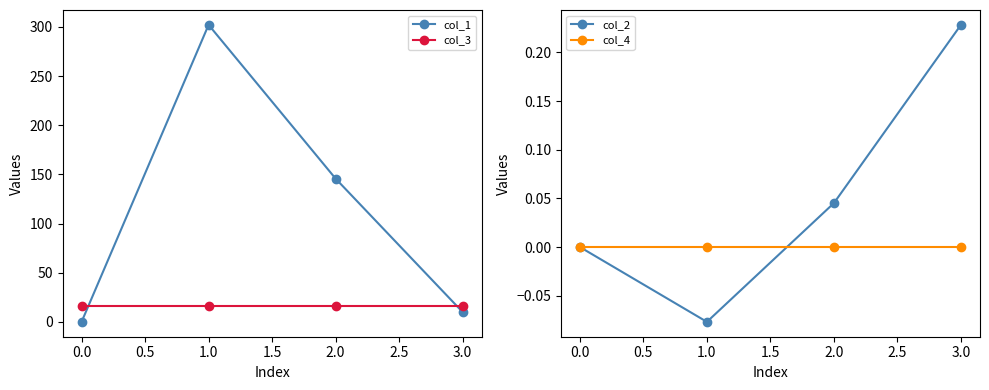

Which series has the widest spread of values?

col_1